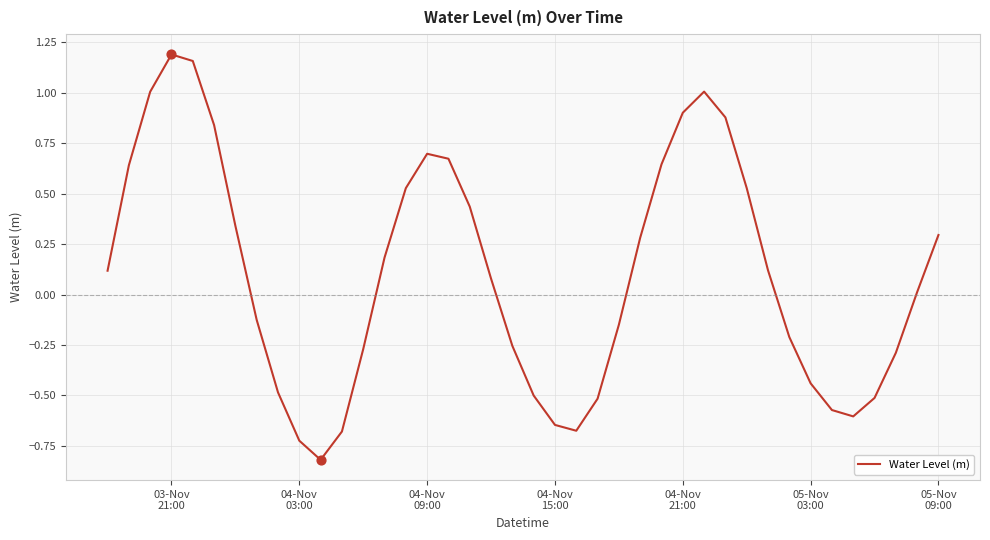

What is the smallest value displayed?

-0.8